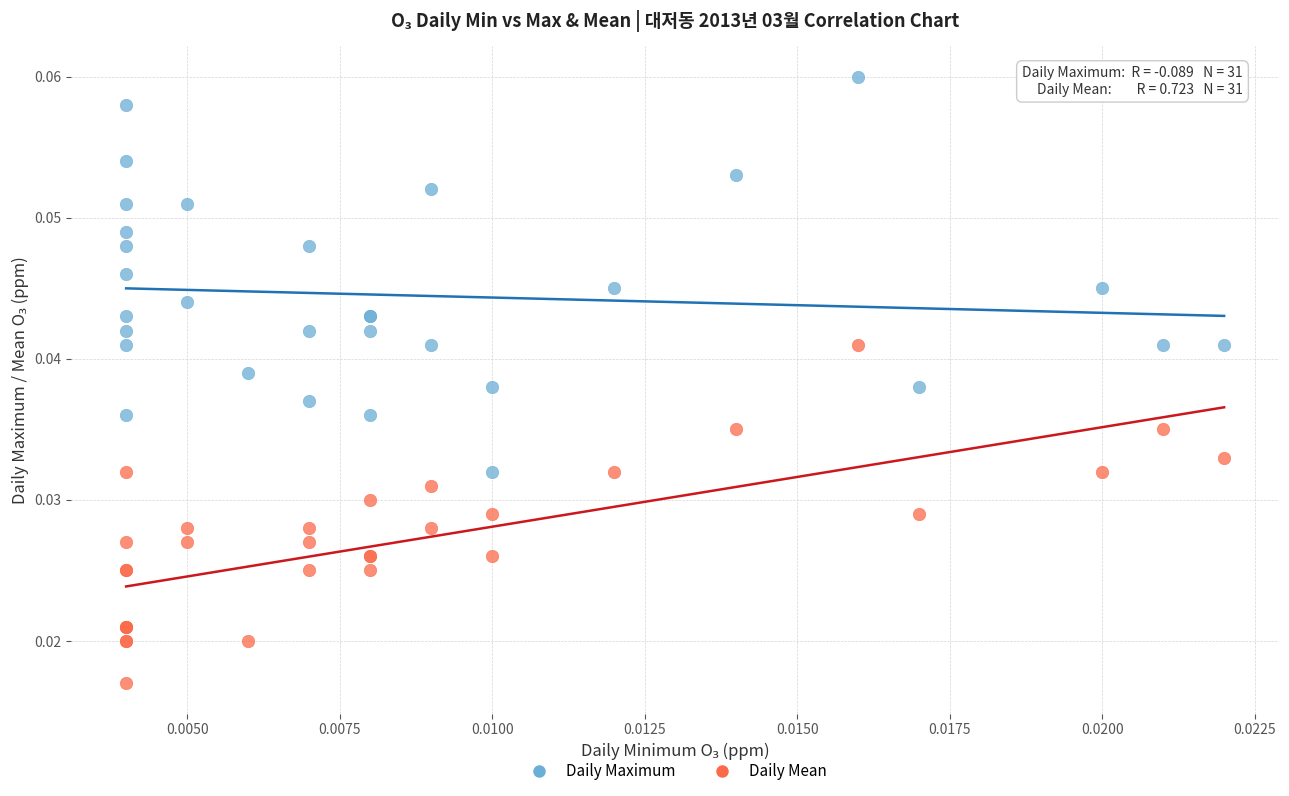

Which series has the largest Y range (max minus min)?

Daily Maximum